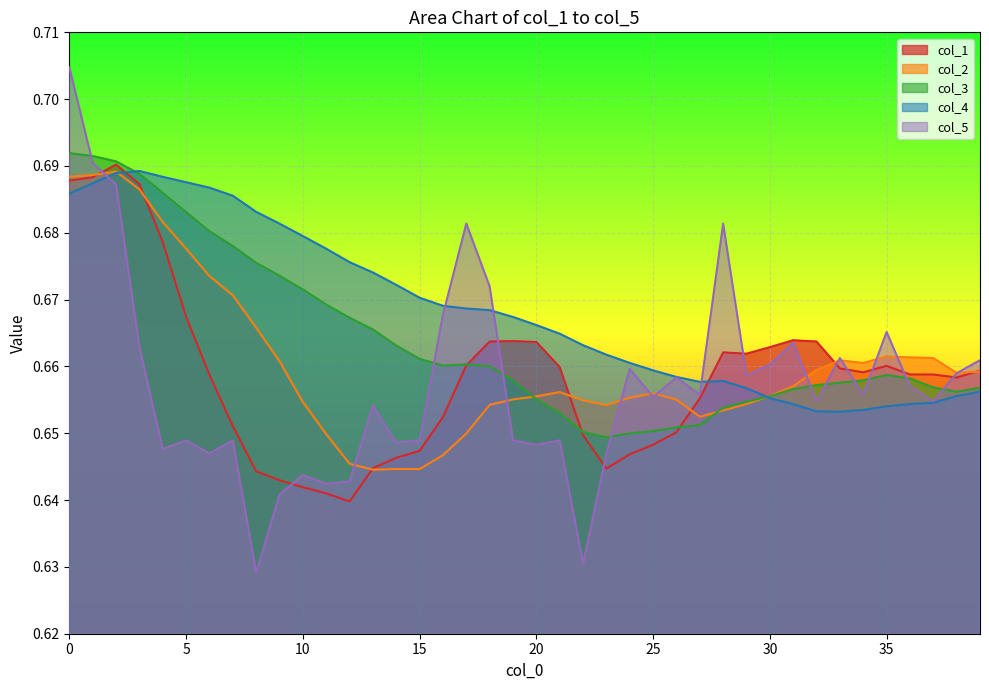

What is the sum of the col_2 values at 13 and 17?

1.3